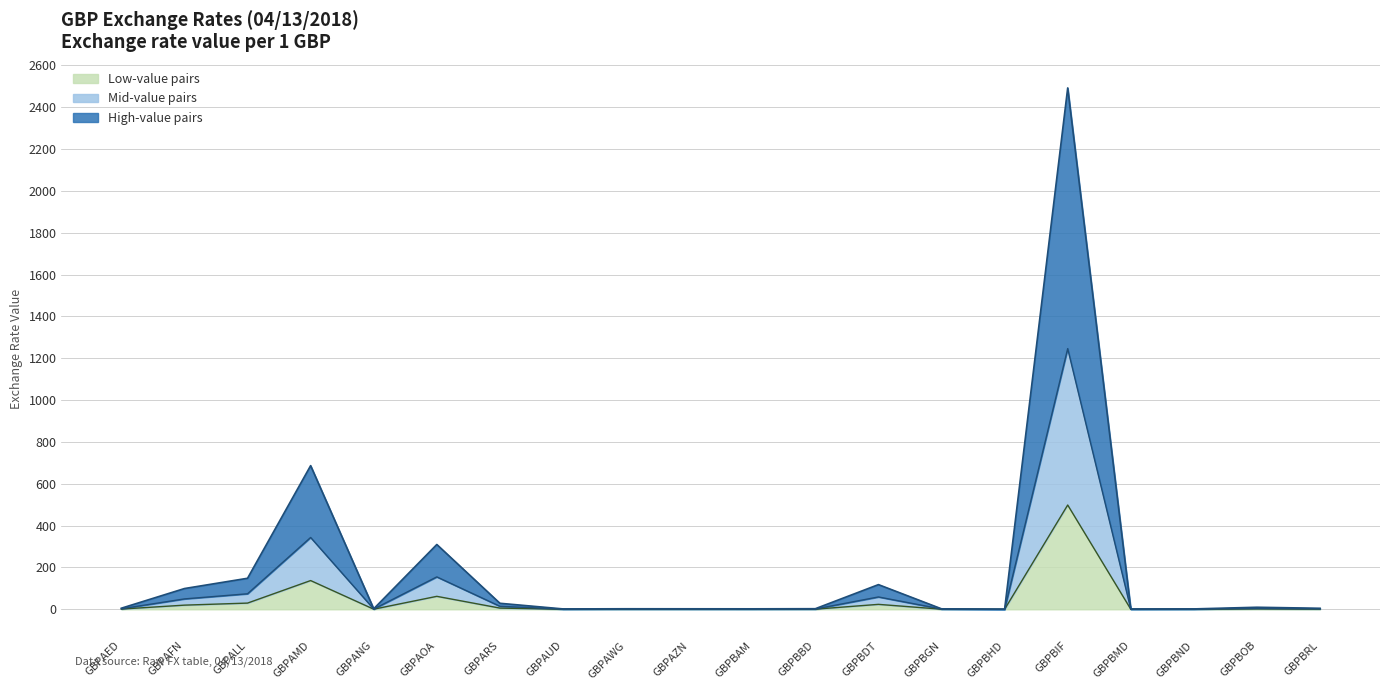

Is it true that the value at GBPBOB is 2.8?

False